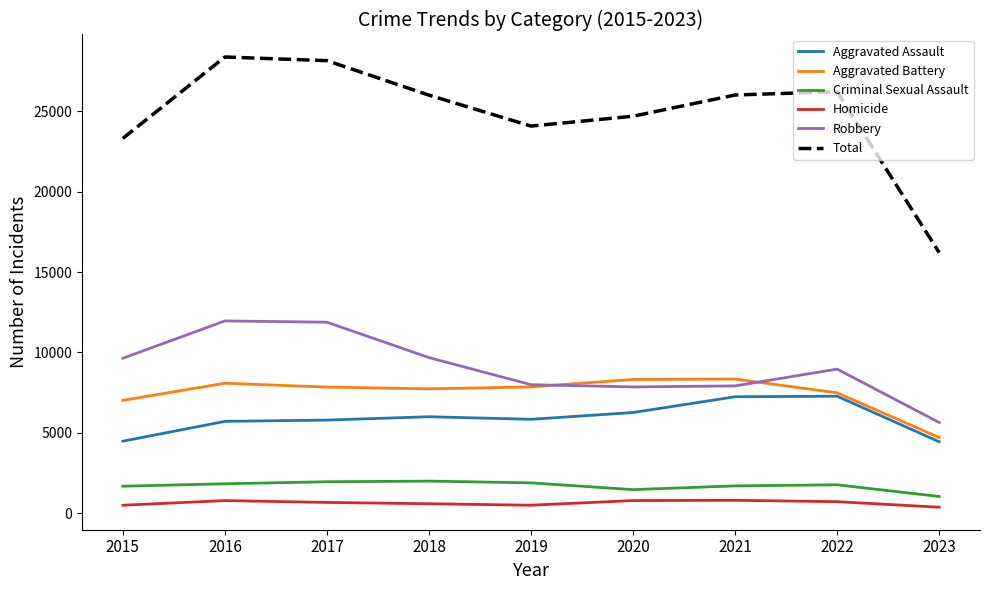

Which series changed the most between 2017 and 2019?

Total